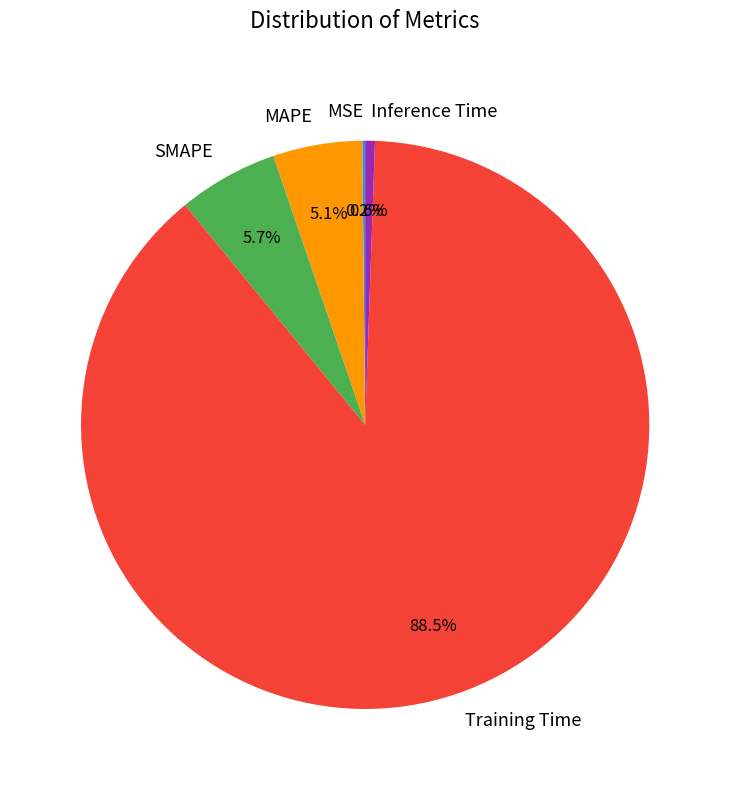

Do SMAPE and Training Time together represent more than half of the pie?

Yes